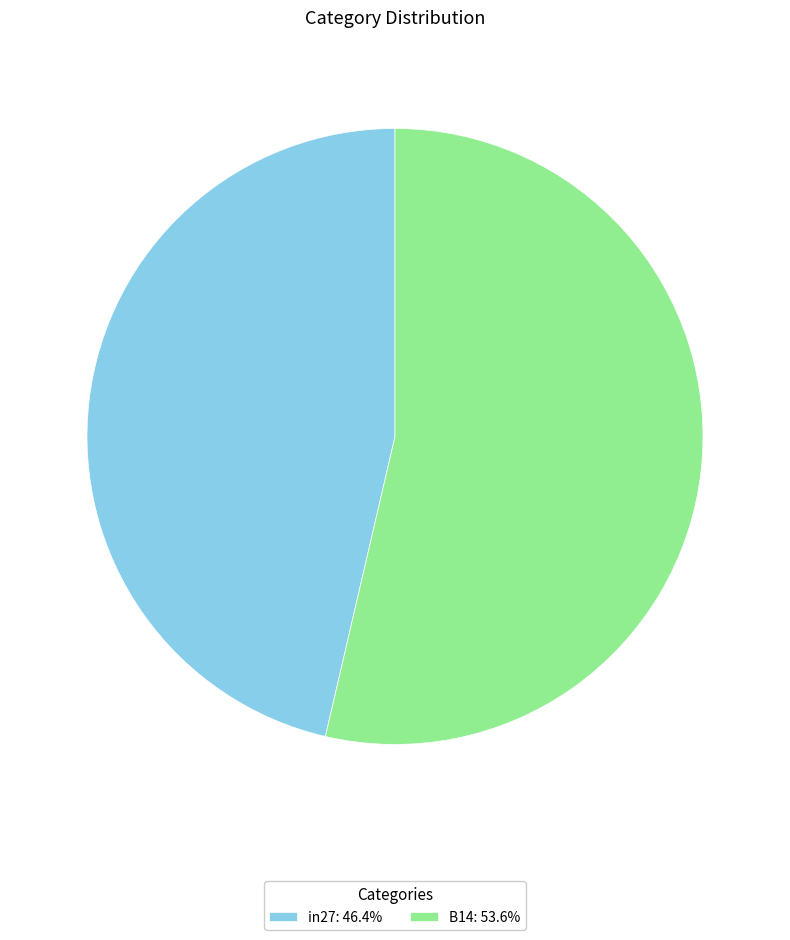

Approximately how many times larger is the value at B14: 53.6% compared to in27: 46.4%?

1.2